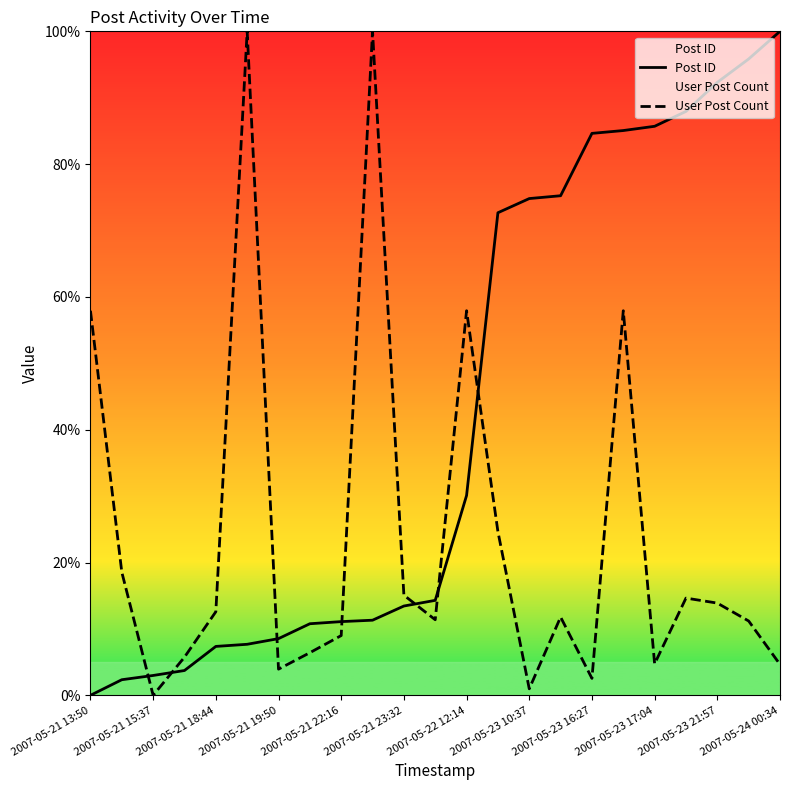

What is the highest value of the User Post Count series?

100.0